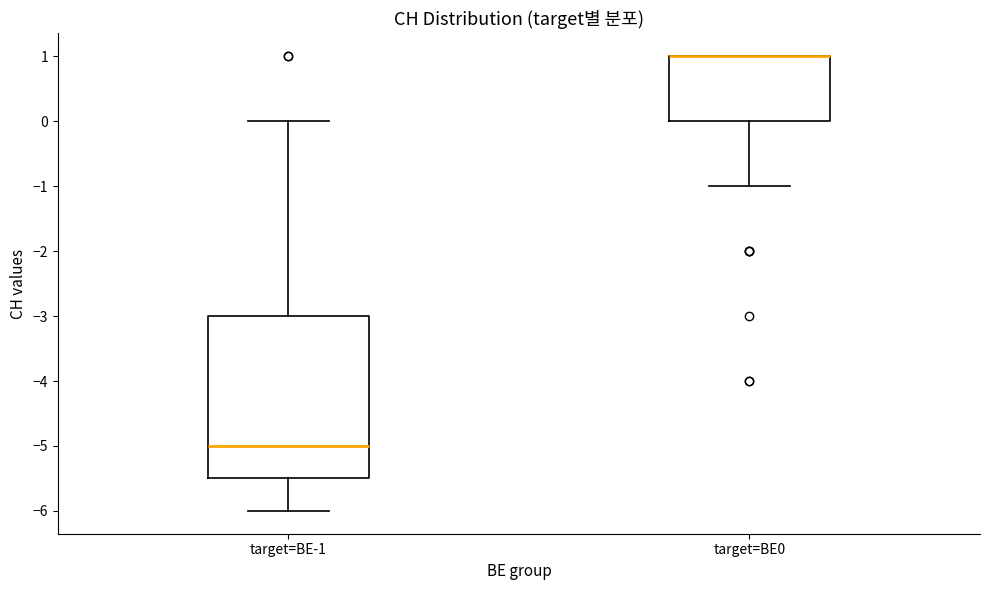

Reading left to right, transcribe this box plot: for each box, give where its median line is, the range the box spans, and where its two whiskers end, as read against the y-axis. The values are not printed on the chart, so give them approximately, as read against the axis.

target=BE-1: median -5.0, box -5.5 to -3.0, whiskers -6.0 to 0.0
target=BE0: median 1.0 (drawn on the box's upper edge), box 0.0 to 1.0, whiskers -1.0 to 1.0